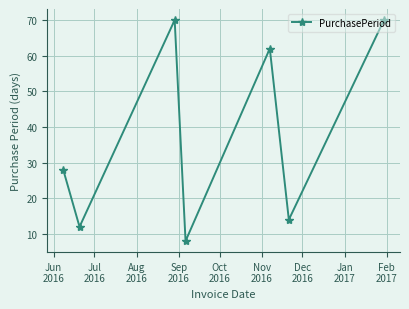

What is the value of the 2nd point from the left?

12